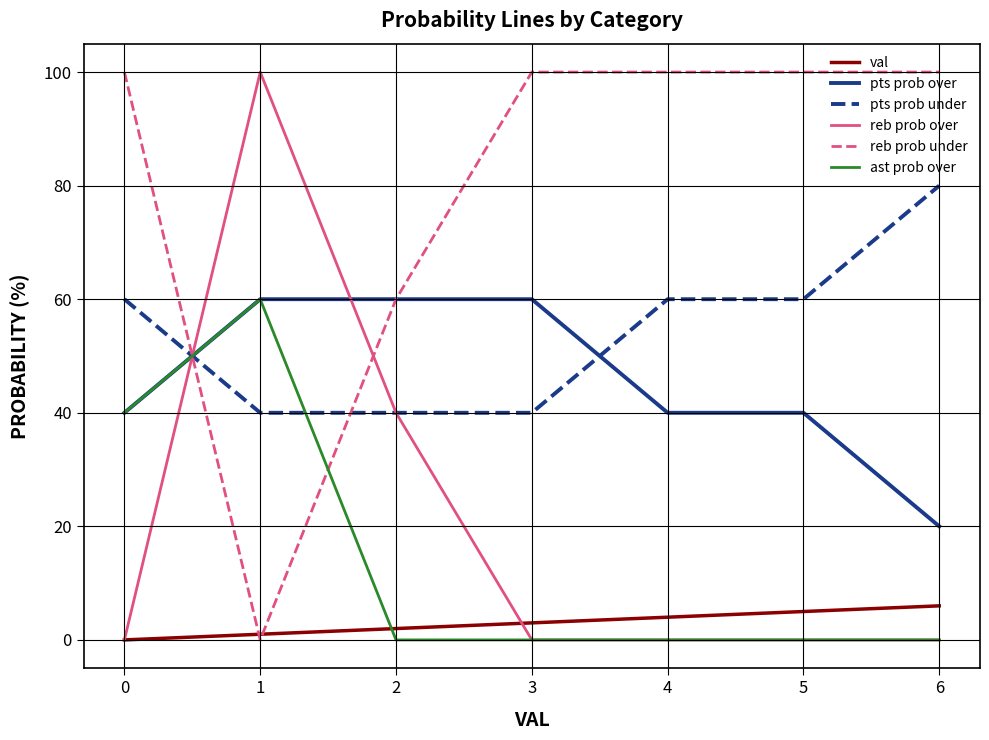

True or false: pts prob under has a value of 80 at 6.

True